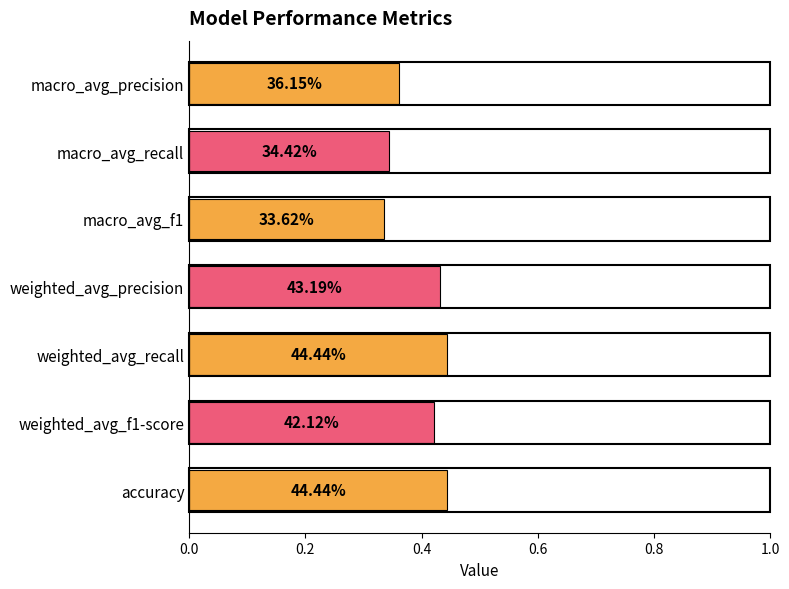

What is the greatest value displayed?

0.4